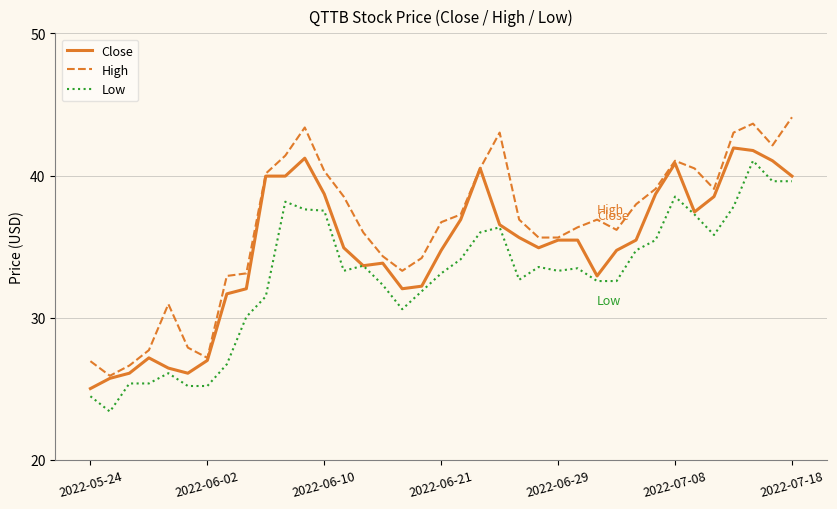

What is the greatest value displayed?

44.1